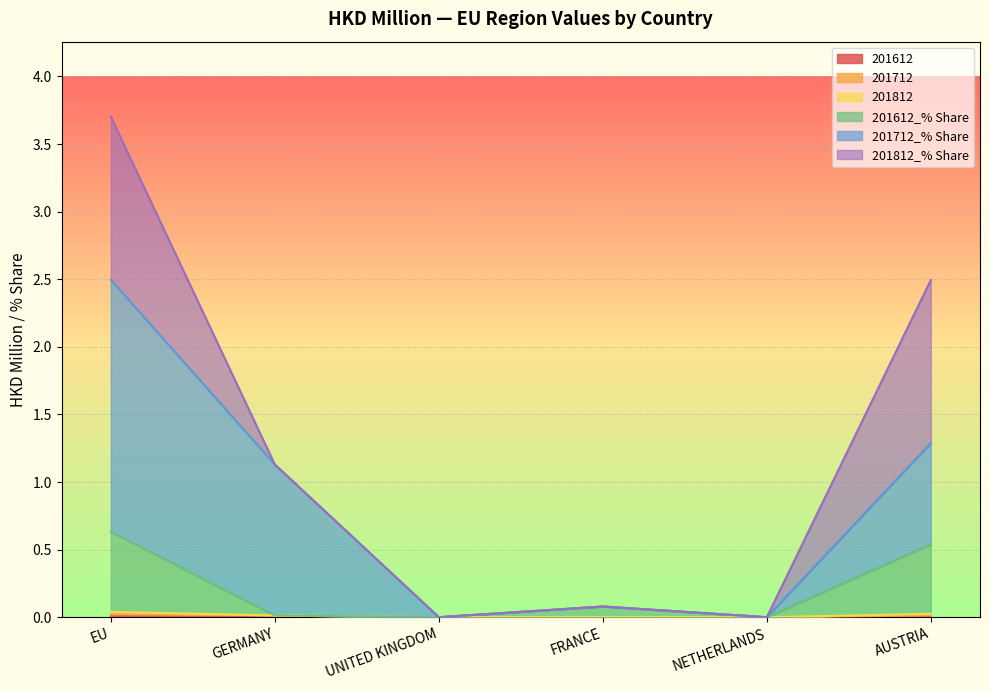

Where is 201612 nearest to the value 0?

GERMANY